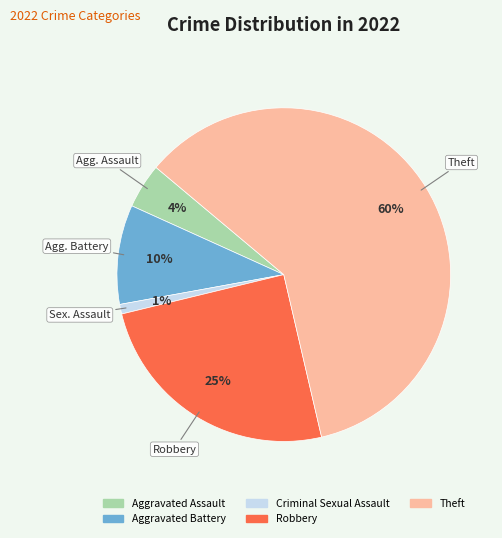

Which slice represents more than half of the pie?

Theft